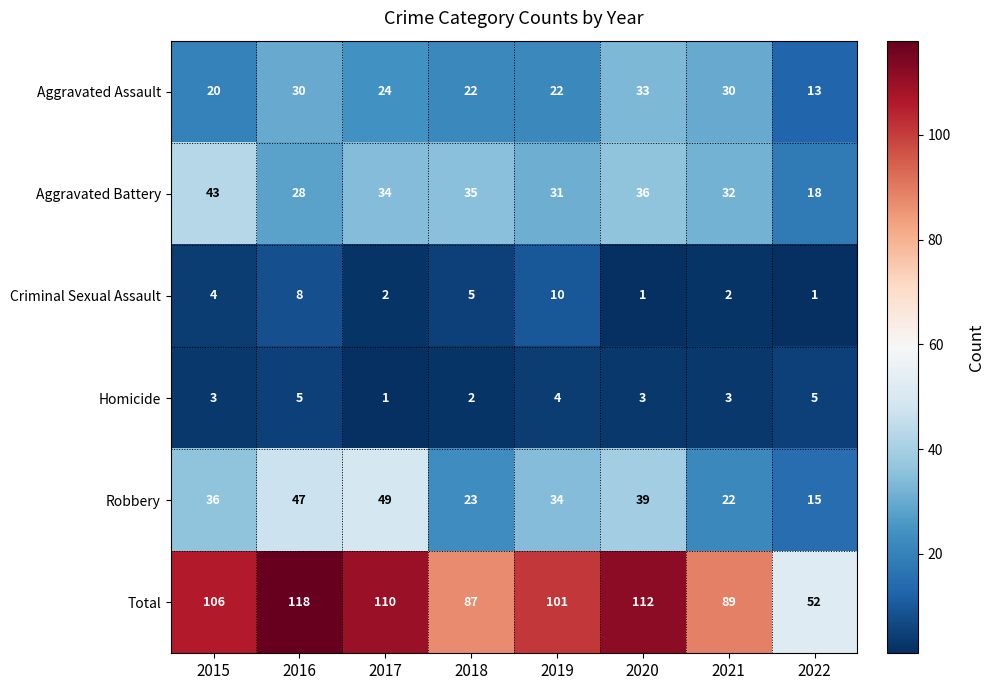

At which category does the chart reach its peak across all series?

2016